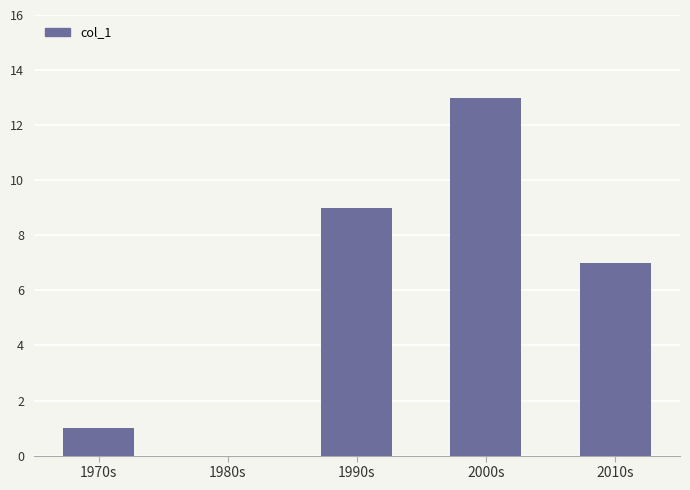

Reading left to right, transcribe all the data shown in this chart.

1970s=1	1980s=0	1990s=9	2000s=13	2010s=7